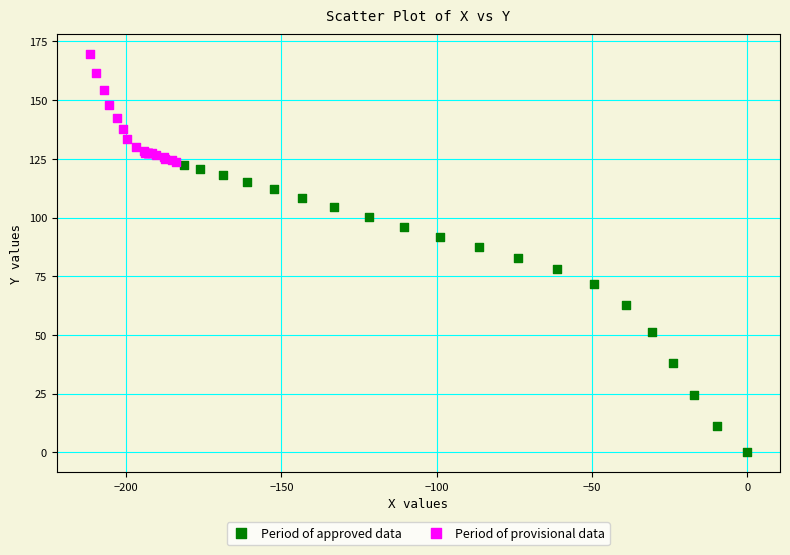

Which series has the widest spread of Y values?

Period of approved data